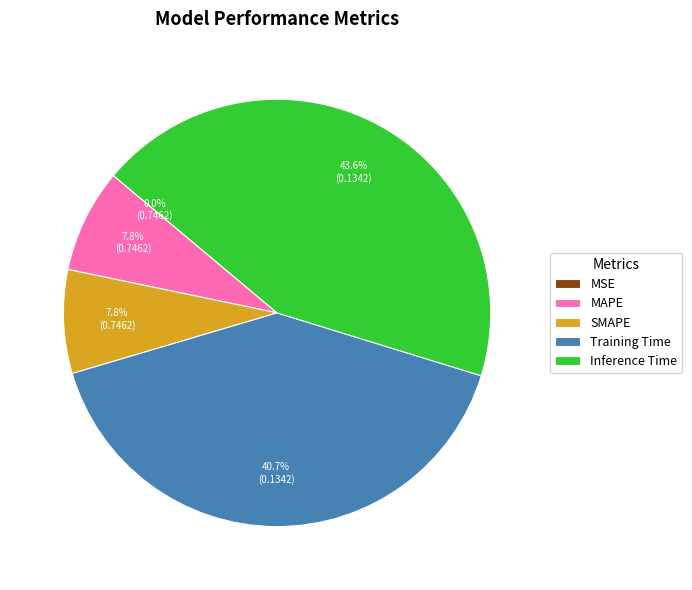

What is the largest slice in the pie chart?

Inference Time